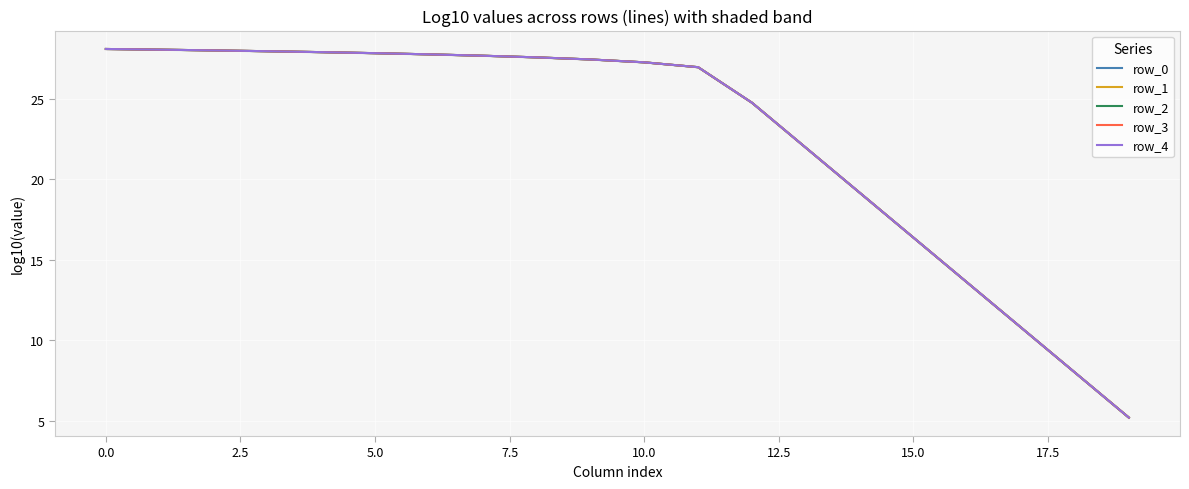

The row_4 series shows 24.8 at 12. True or false?

True